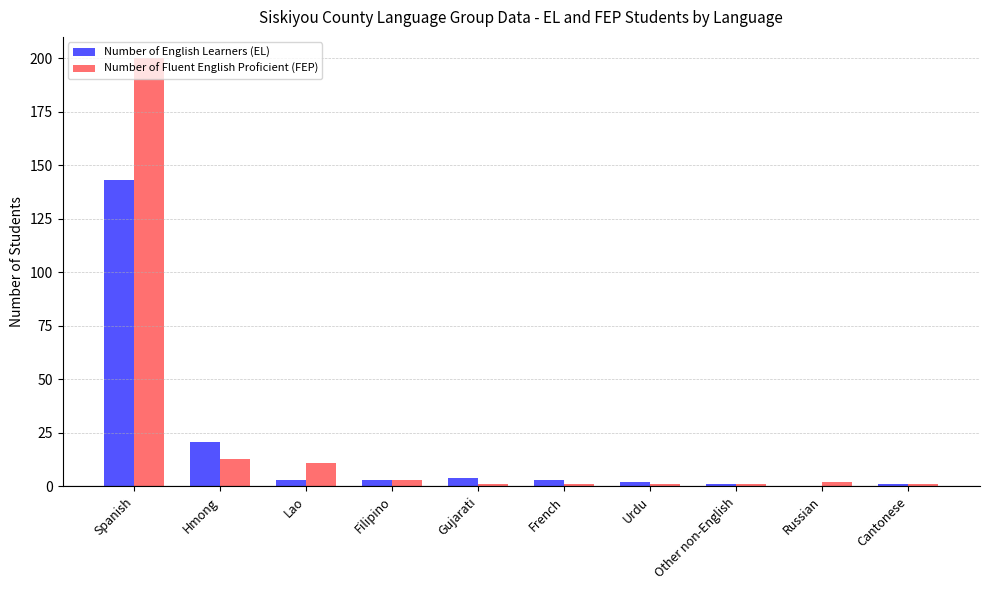

The Number of Fluent English Proficient (FEP) series shows 11 at Lao. True or false?

True